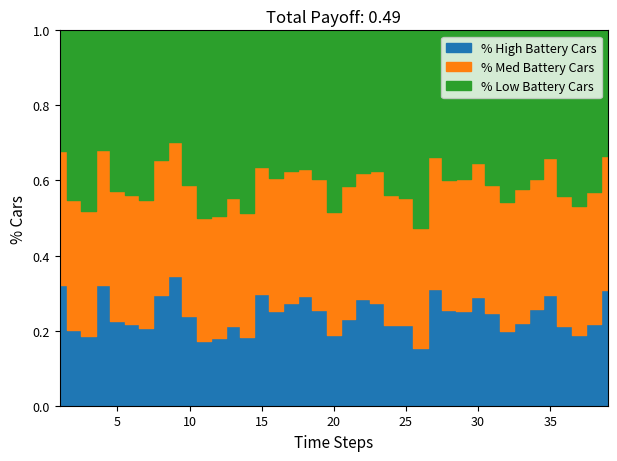

At which category is the sum across all series the highest?

26